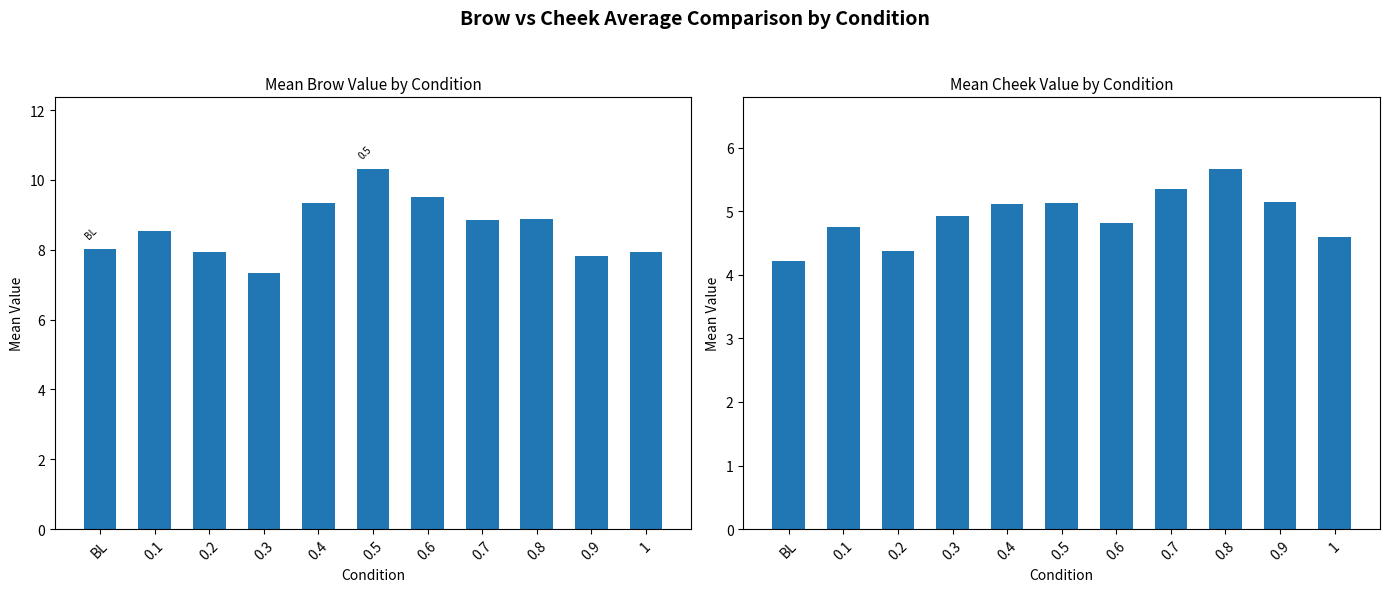

How many series are shown in this chart?

2